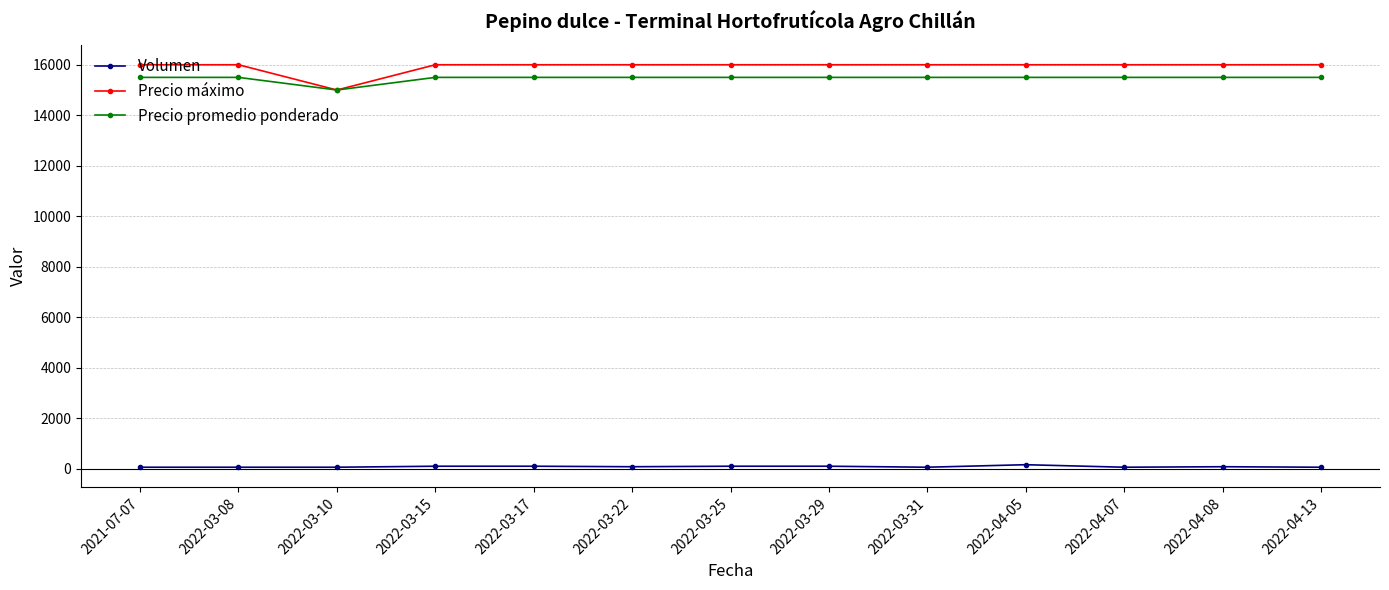

Which series has the widest spread of values?

Precio máximo